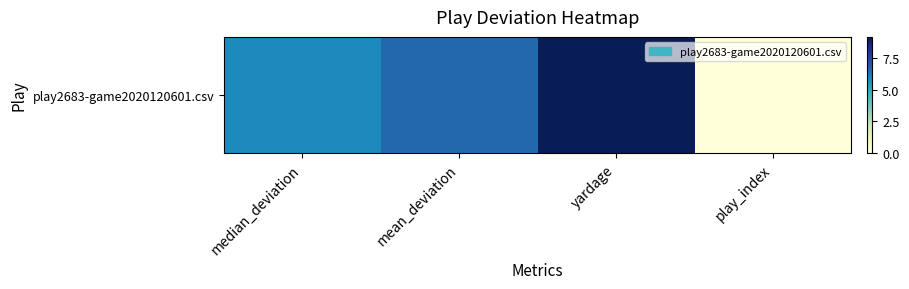

How many values are above zero?

3